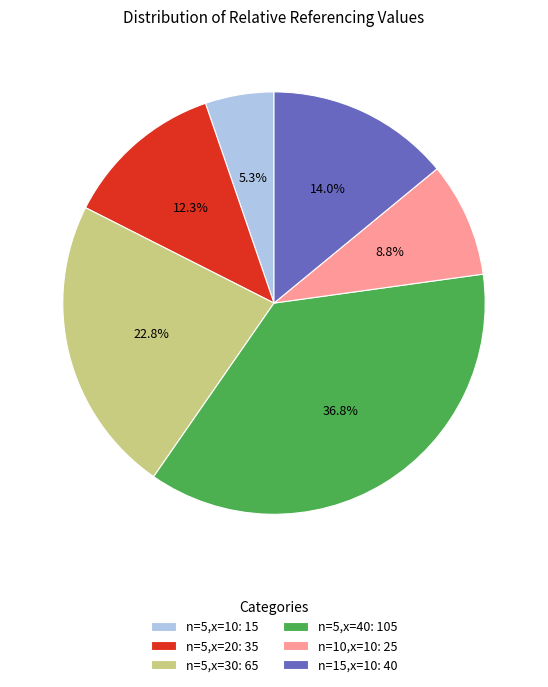

Which category has the biggest portion of the pie?

n=5,x=40: 105